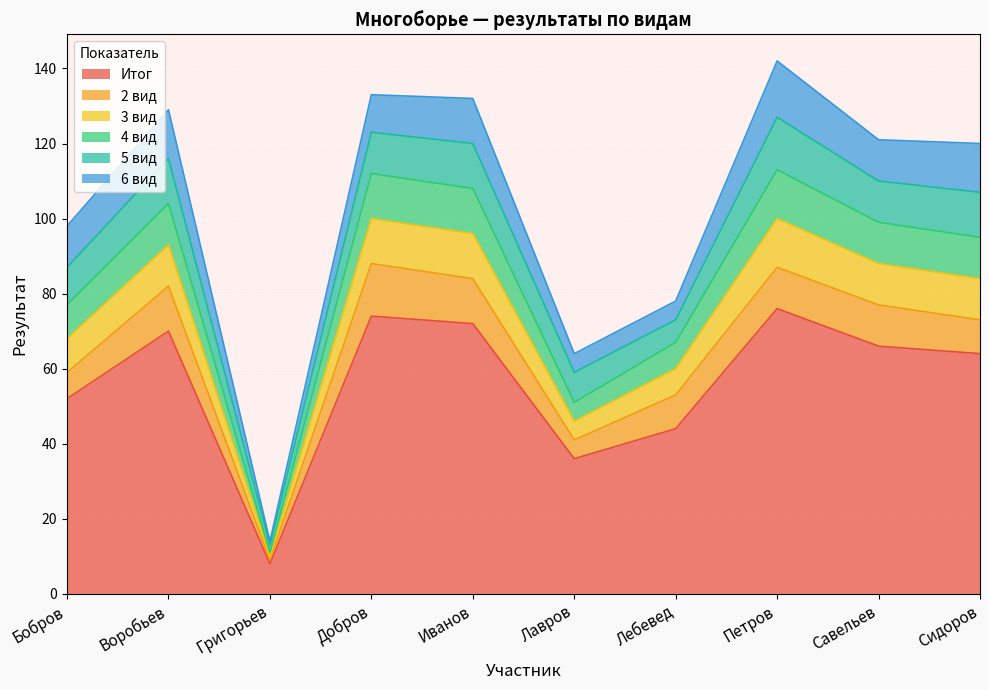

True or false: 3 вид and Итог cross at least once.

False